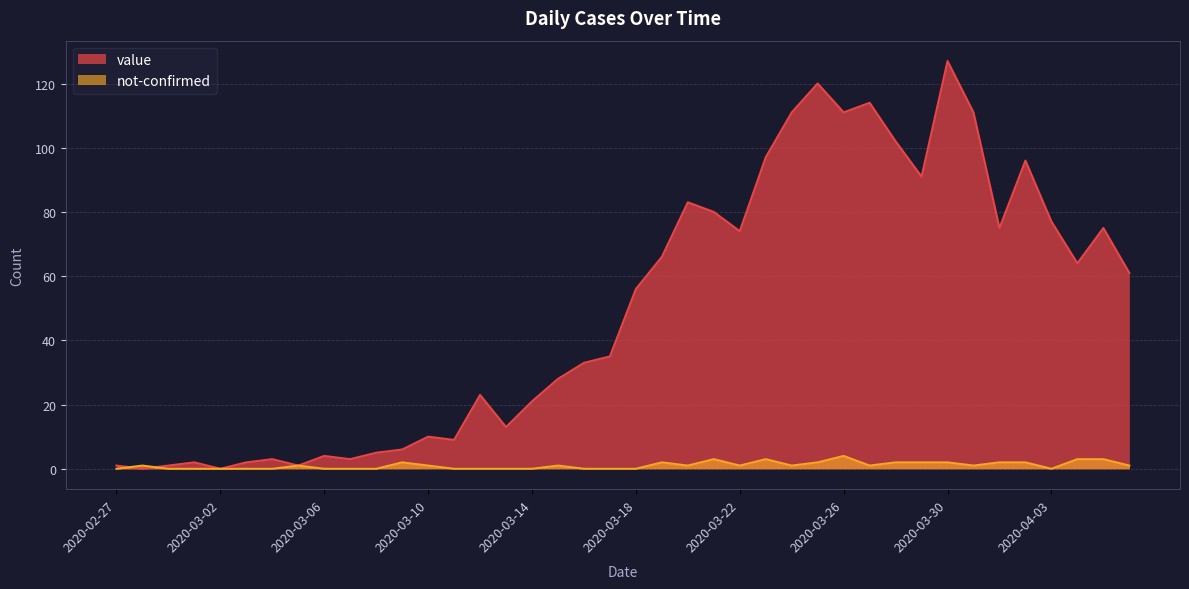

Is it true that not-confirmed equals 3 at 2020-04-02?

False